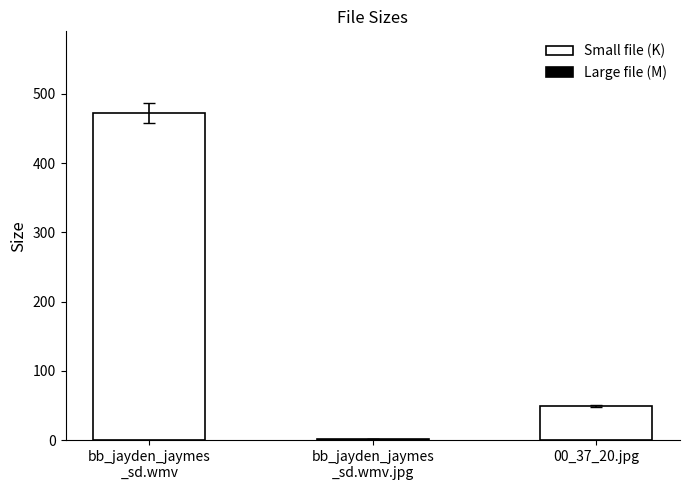

What is the change in value from bb_jayden_jaymes
_sd.wmv to 00_37_20.jpg?

-423.6